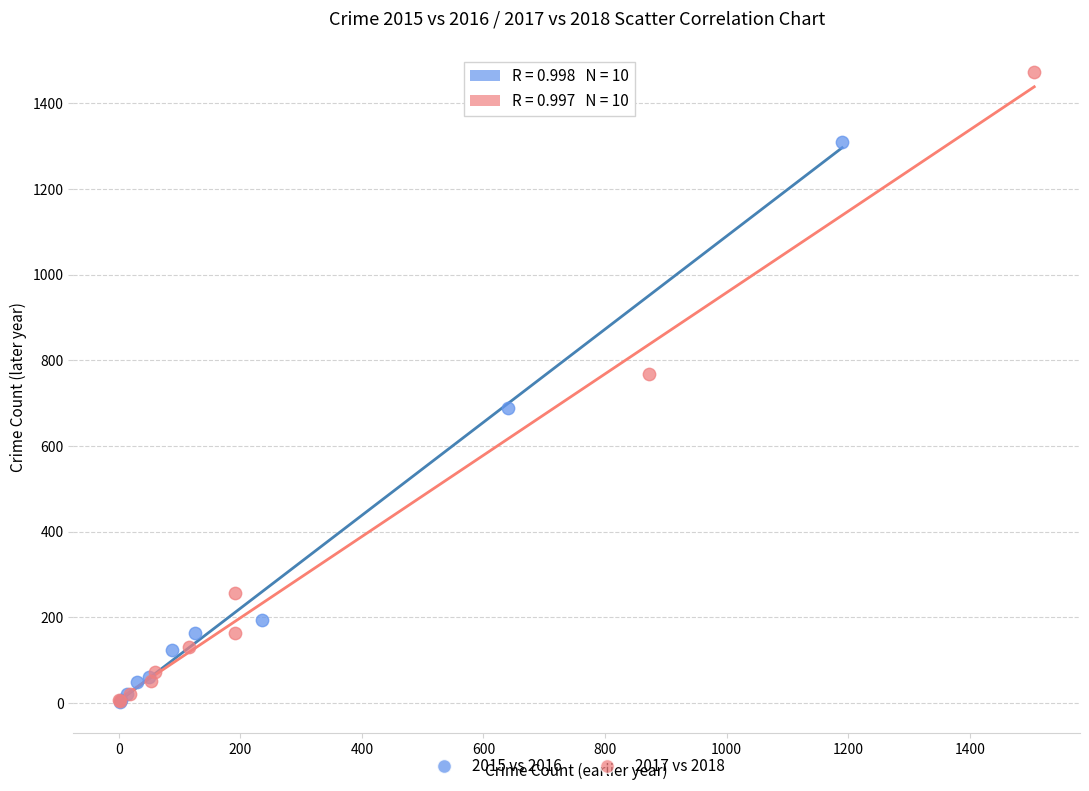

Which series has the widest spread of Y values?

2017 vs 2018